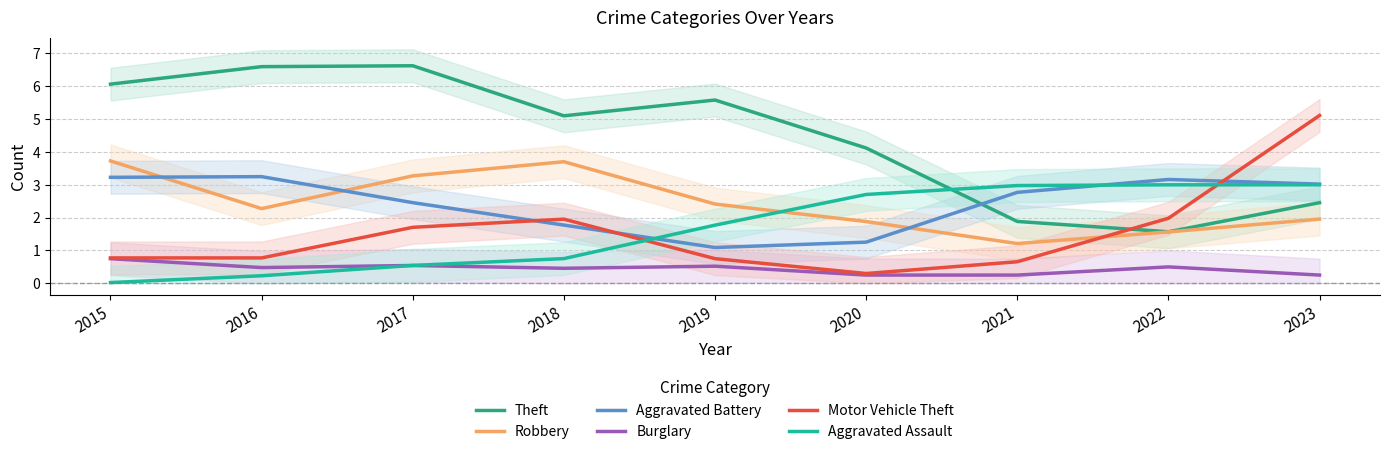

Rank the series by their maximum value, from lowest to highest.

Burglary, Aggravated Assault, Aggravated Battery, Robbery, Motor Vehicle Theft, Theft